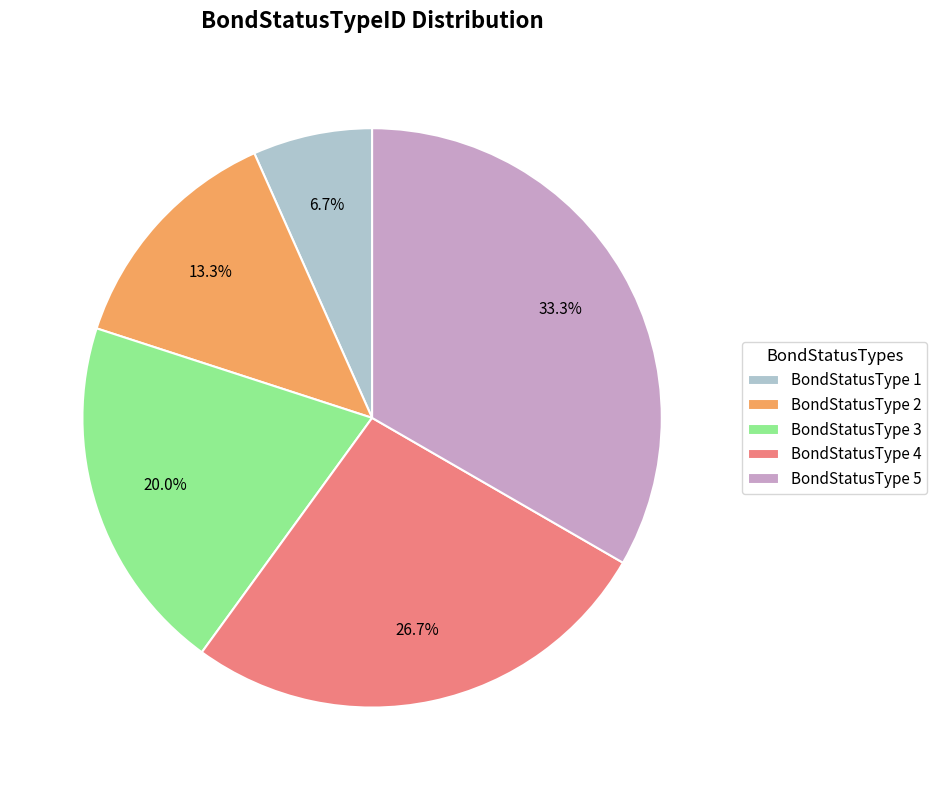

Do BondStatusType 1 and BondStatusType 3 together represent more than half of the pie?

No